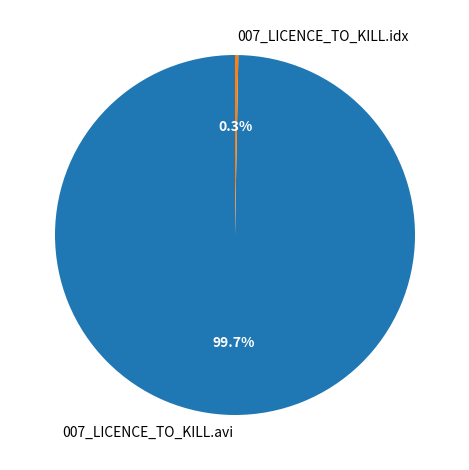

How many segments does this pie chart have?

2